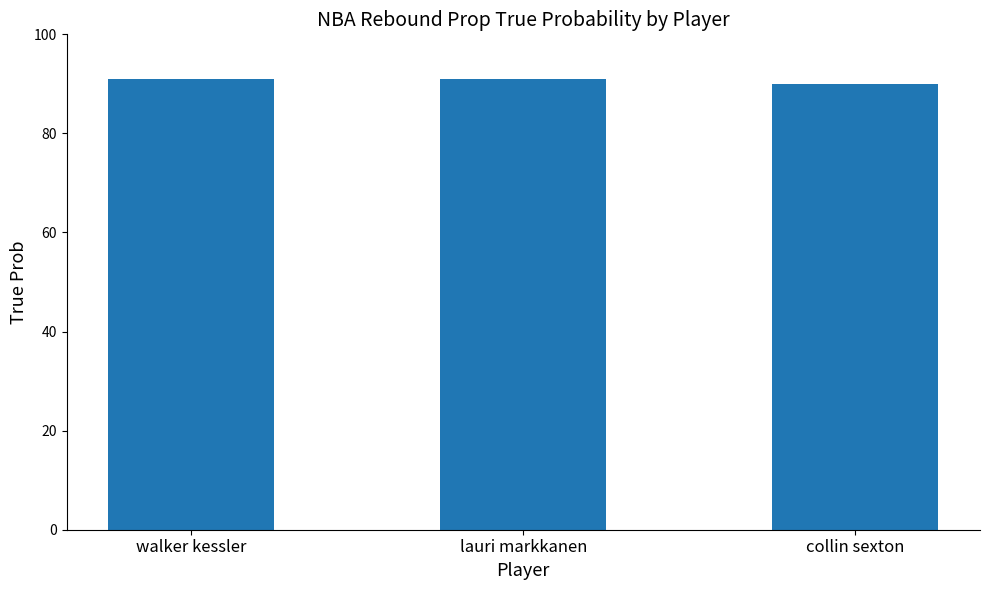

The value at lauri markkanen is 162. True or false?

False